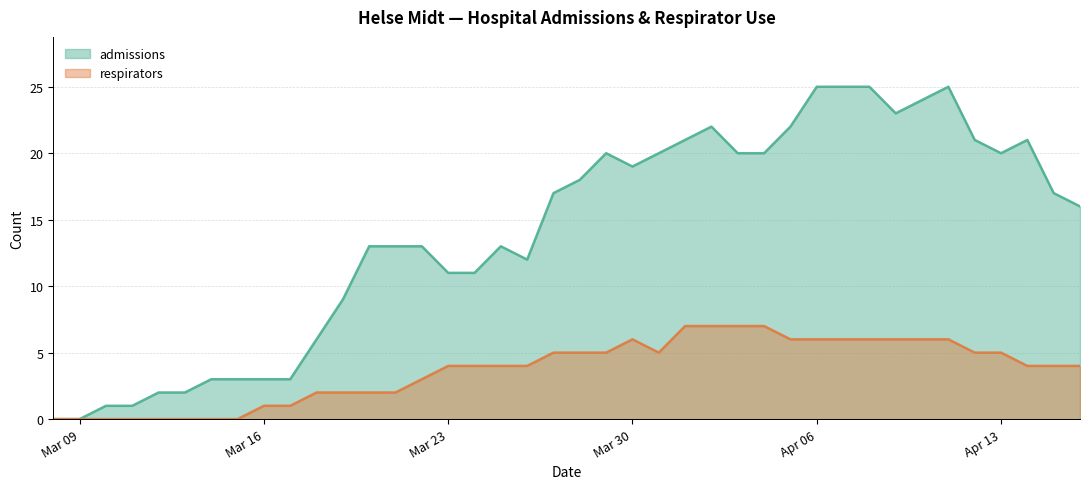

Which series has the largest total across all categories?

admissions